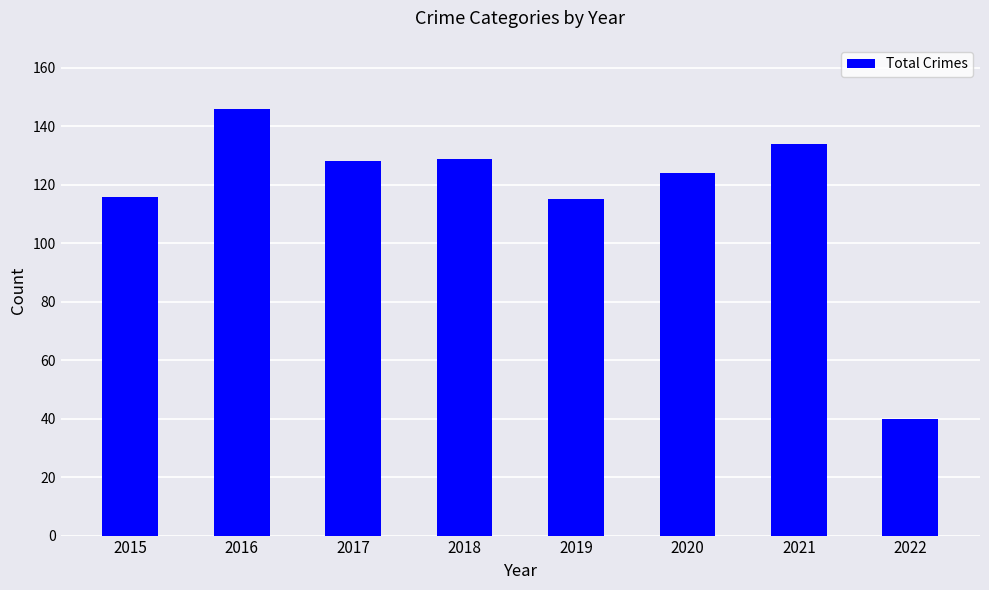

How many data points does each series have?

8